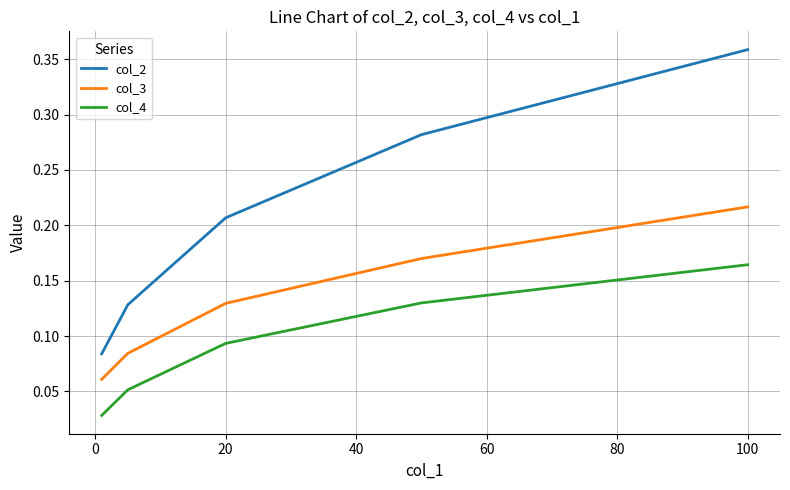

Rank the series by their maximum value, from highest to lowest.

col_2, col_3, col_4